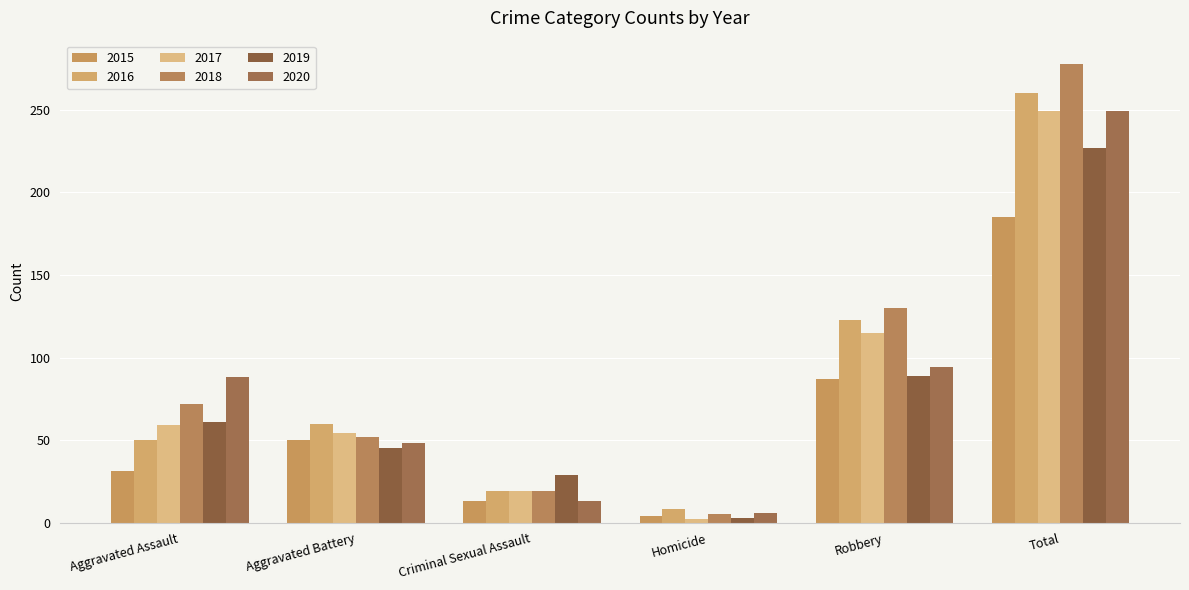

What position from the right is Robbery?

2